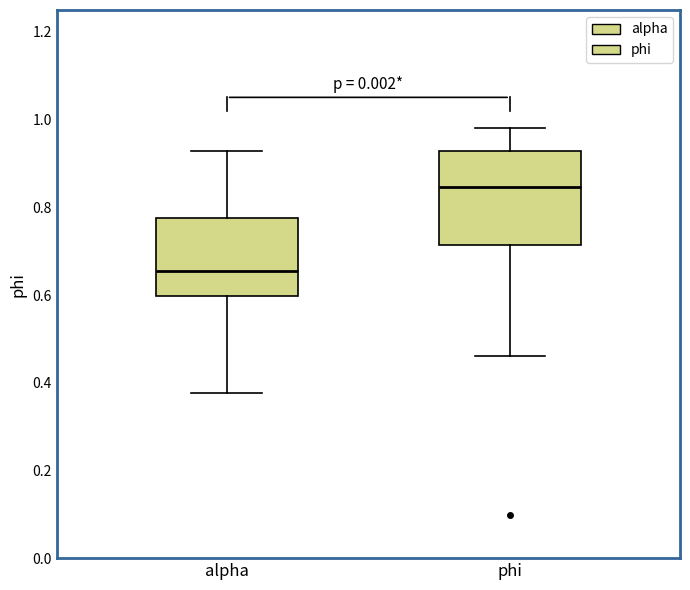

Which box has the lowest median line?

alpha